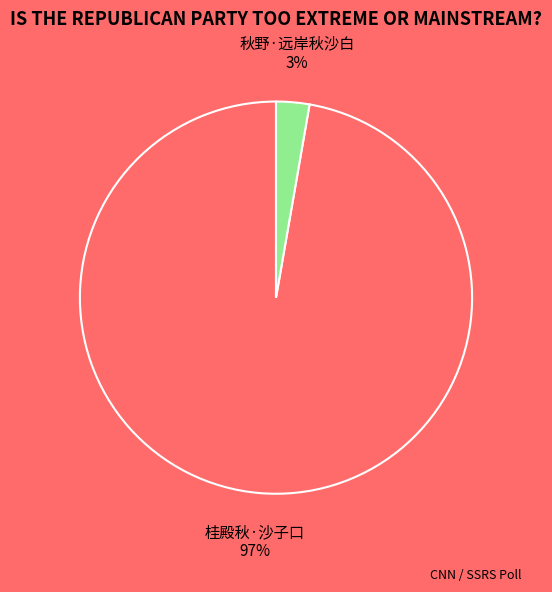

Rank the categories by value from lowest to highest.

秋野·远岸秋沙白, 桂殿秋·沙子口